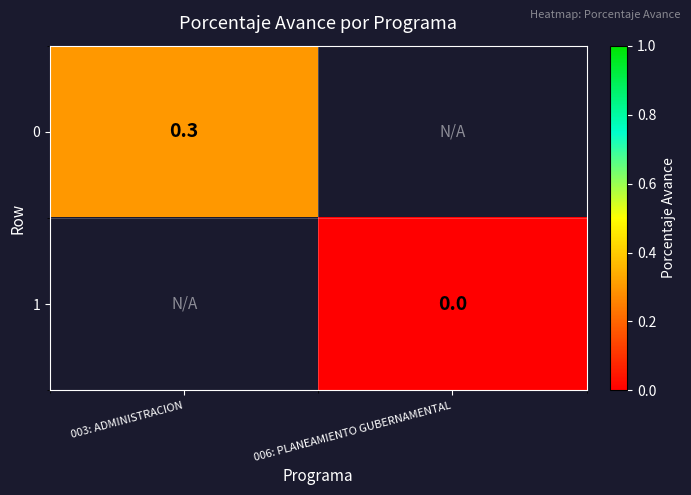

The value of 0 at 003: ADMINISTRACION is 0.3. True or false?

True